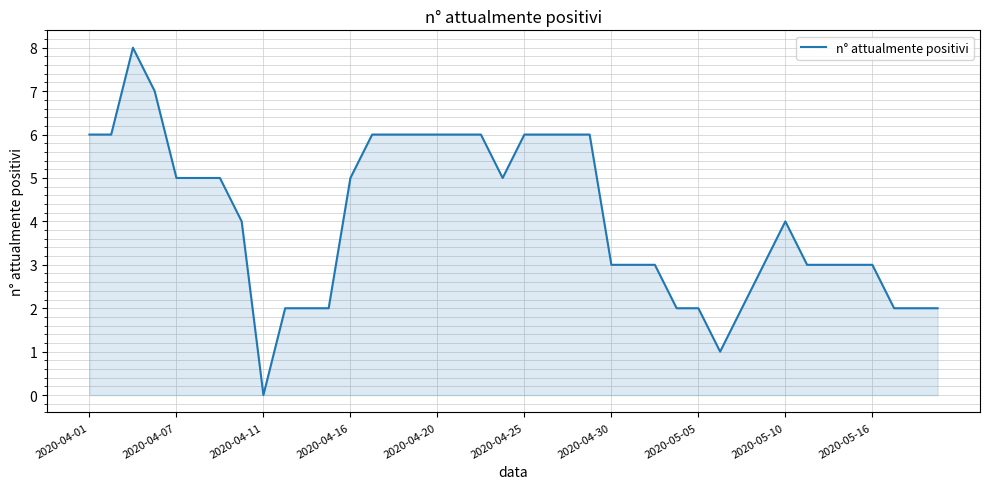

How many categories are shown in the chart?

40